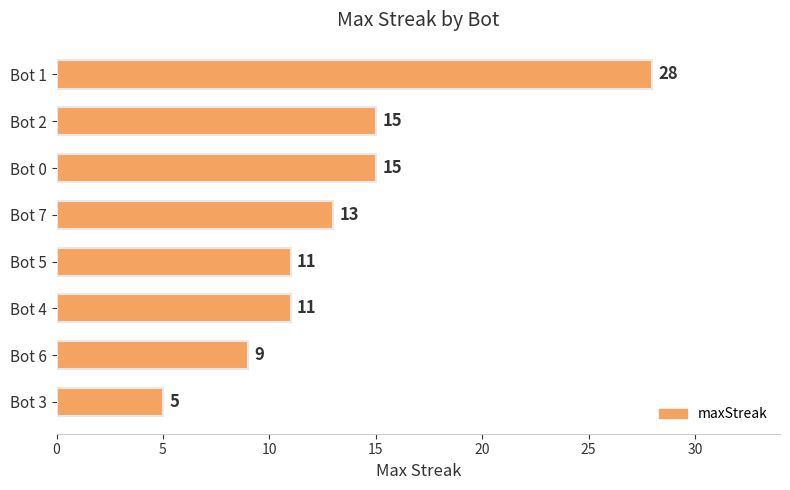

What is the difference between the maximum and minimum values?

23